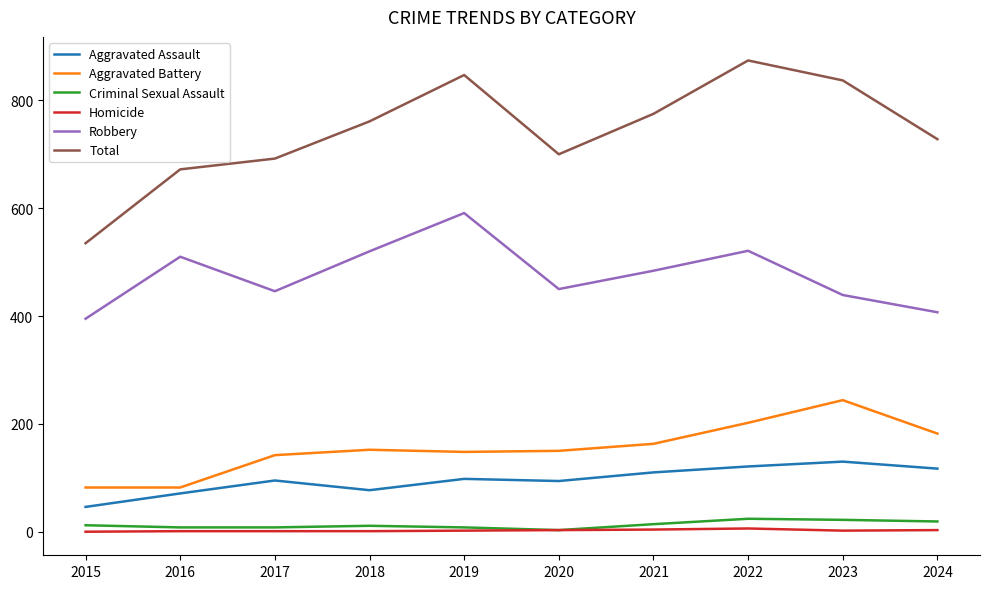

True or false: Aggravated Battery and Criminal Sexual Assault cross at least once.

False